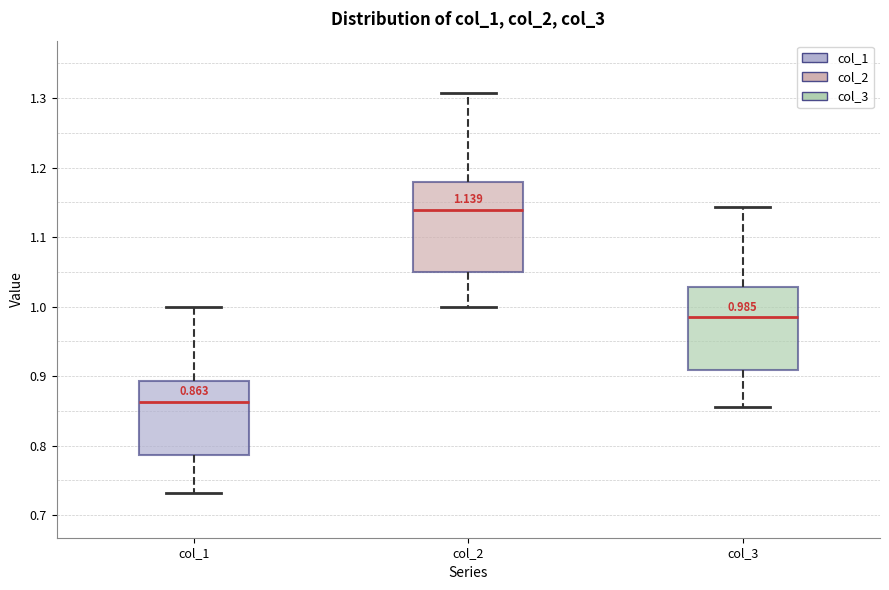

Which box is the tallest, from its lower edge to its upper edge?

col_2